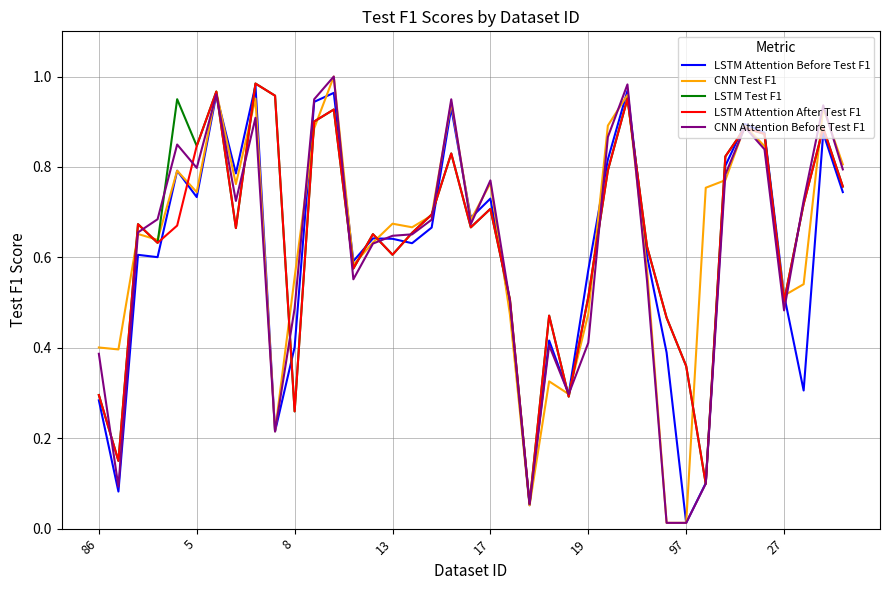

Does the chart display data point markers on the line(s)?

No